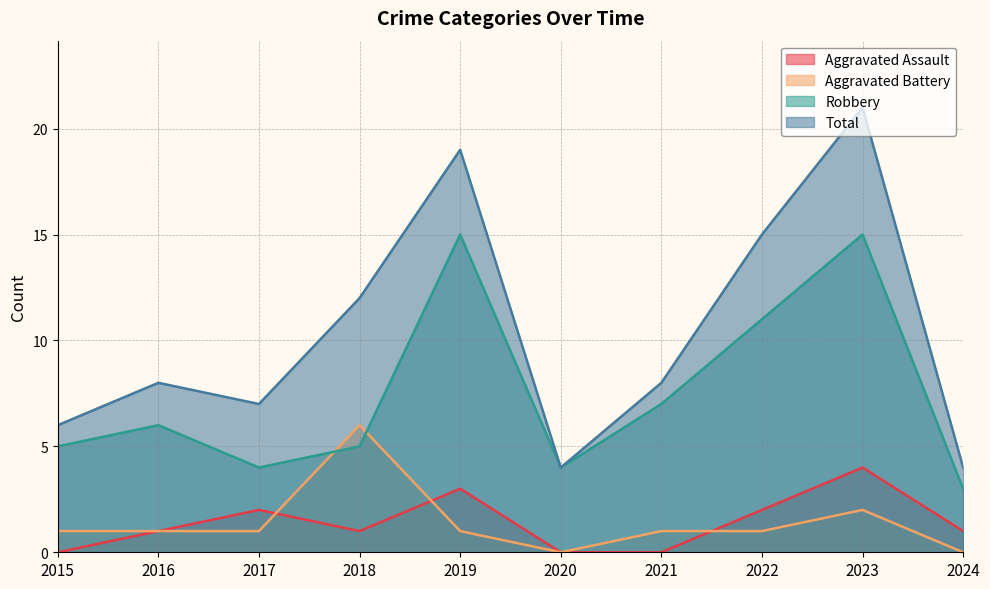

What is the sum of the Aggravated Battery values at 2017 and 2021?

2